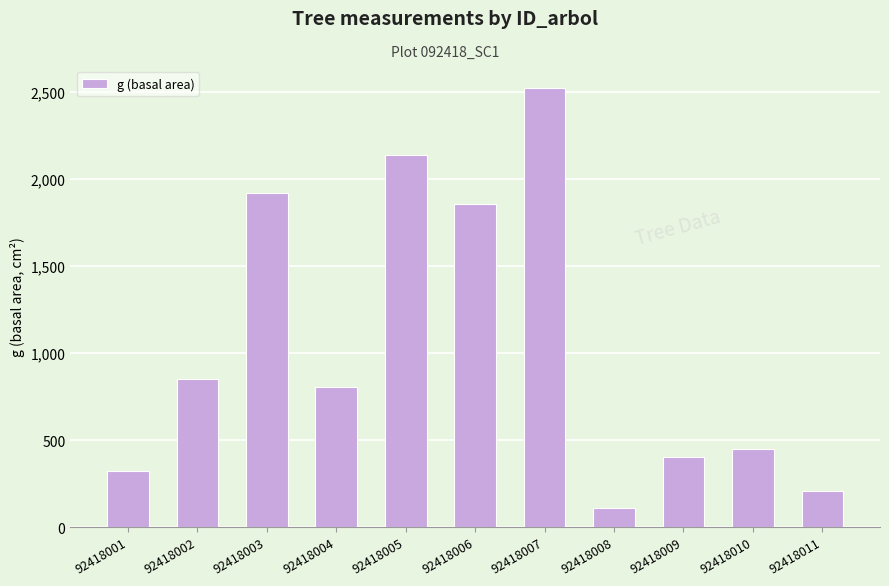

How many data points does each series have?

11